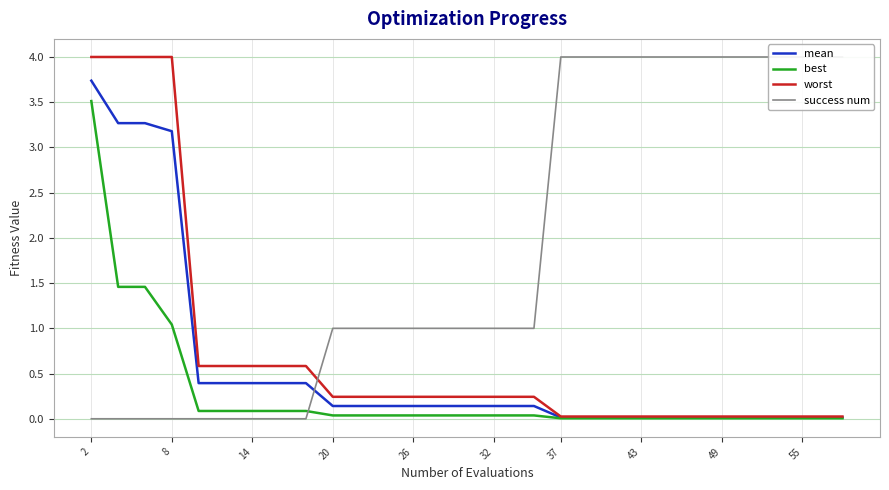

The value of best at 55 is 0.0. True or false?

True